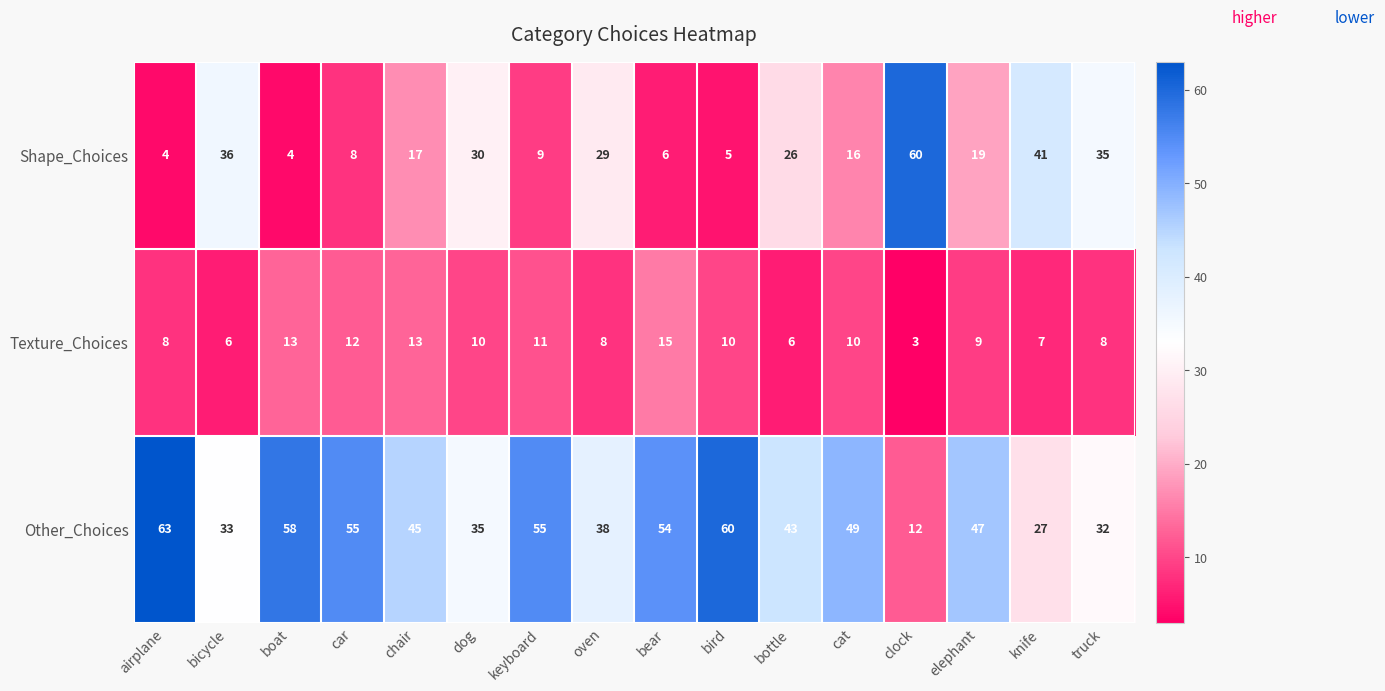

What is the minimum value for Other_Choices?

12